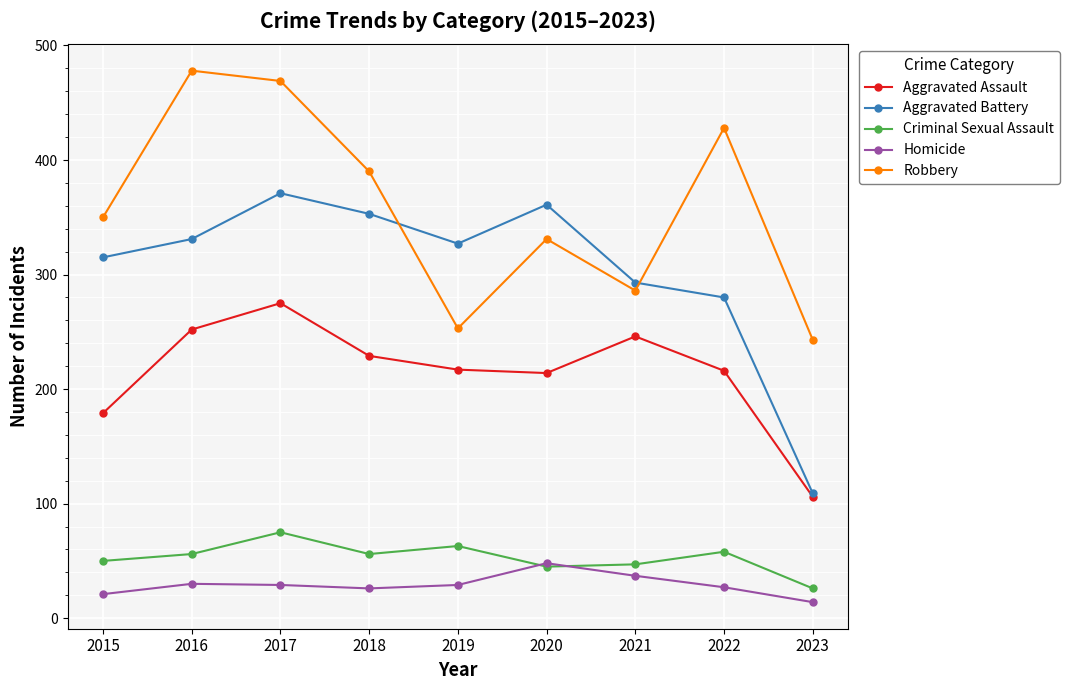

Which series has the largest total across all categories?

Robbery